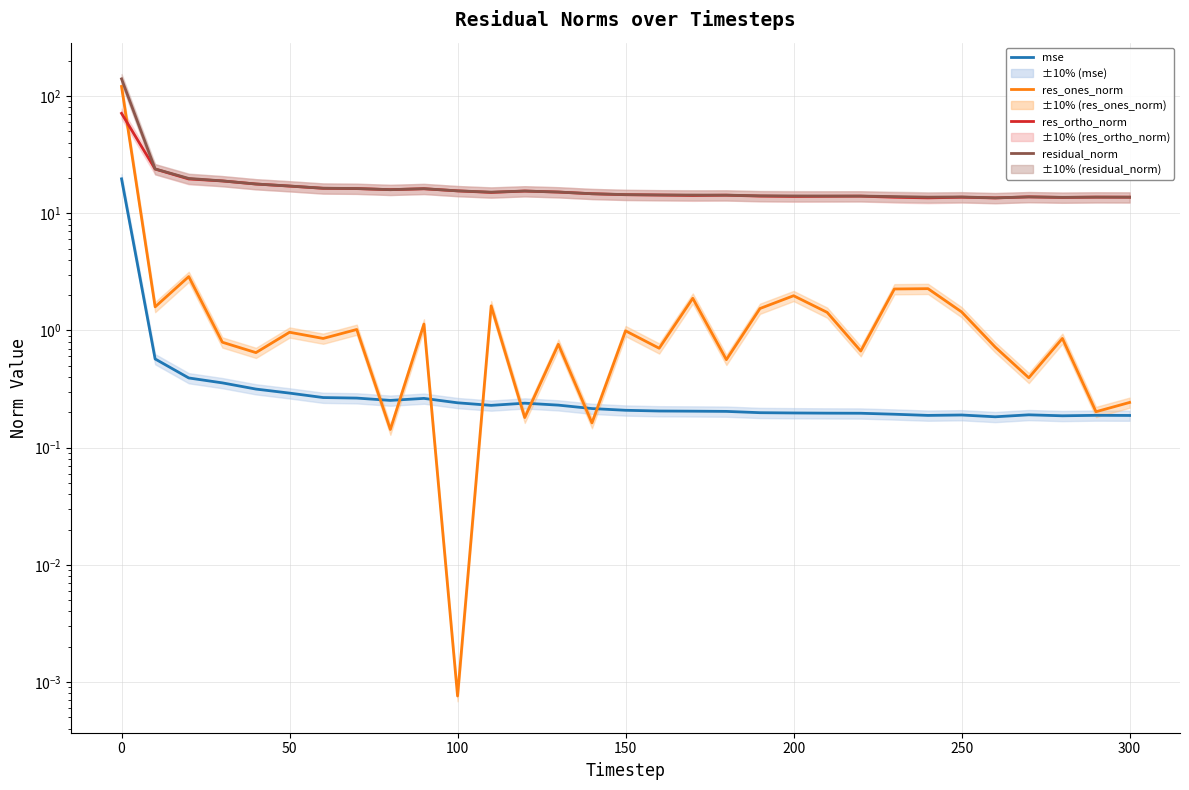

Is the value of residual_norm at 9 greater than the value of res_ortho_norm at 28?

Yes